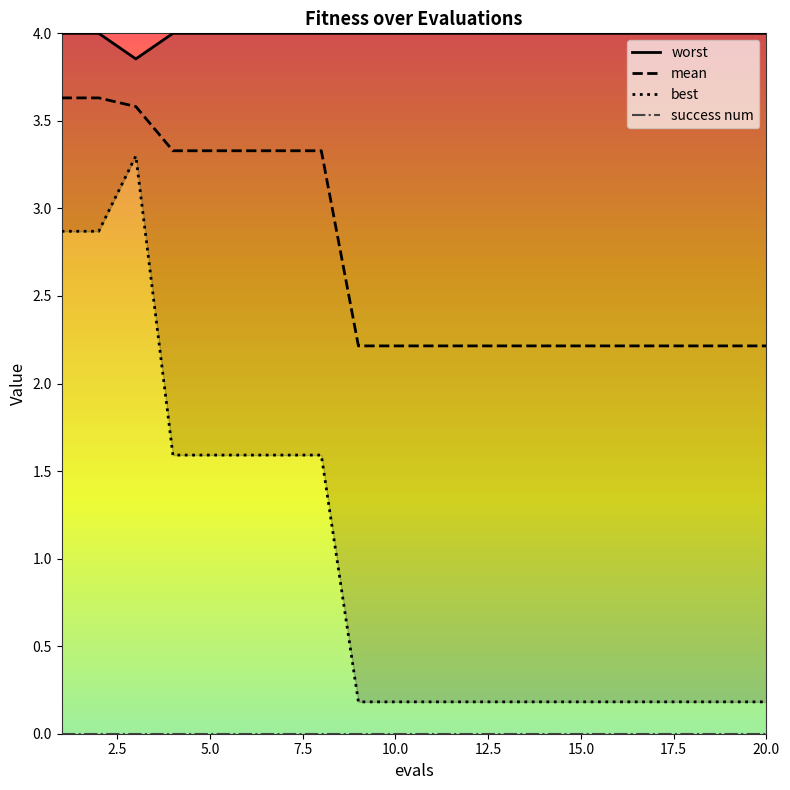

Is it true that best equals 5.6 at 3?

False